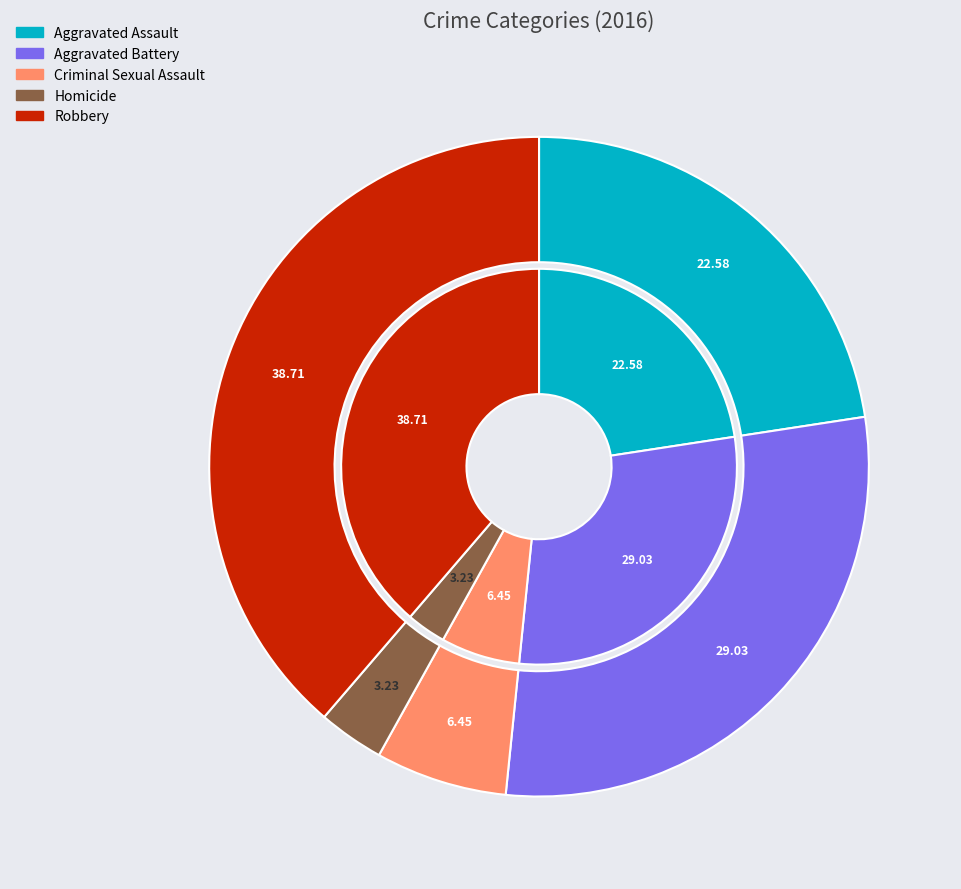

How many segments does this pie chart have?

5